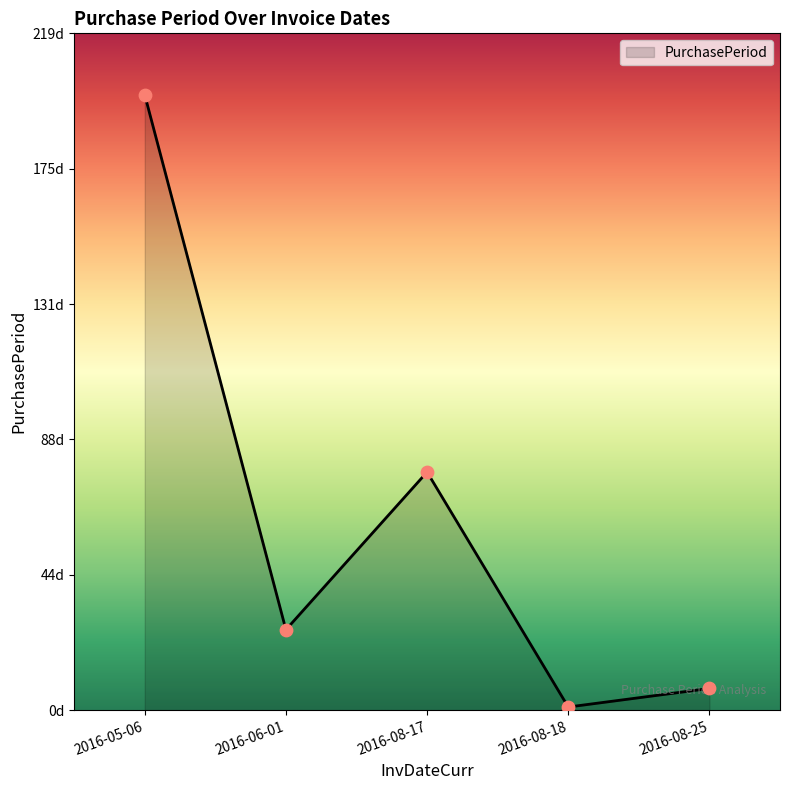

What is the change in value from 2016-06-01 to 2016-08-25?

-19